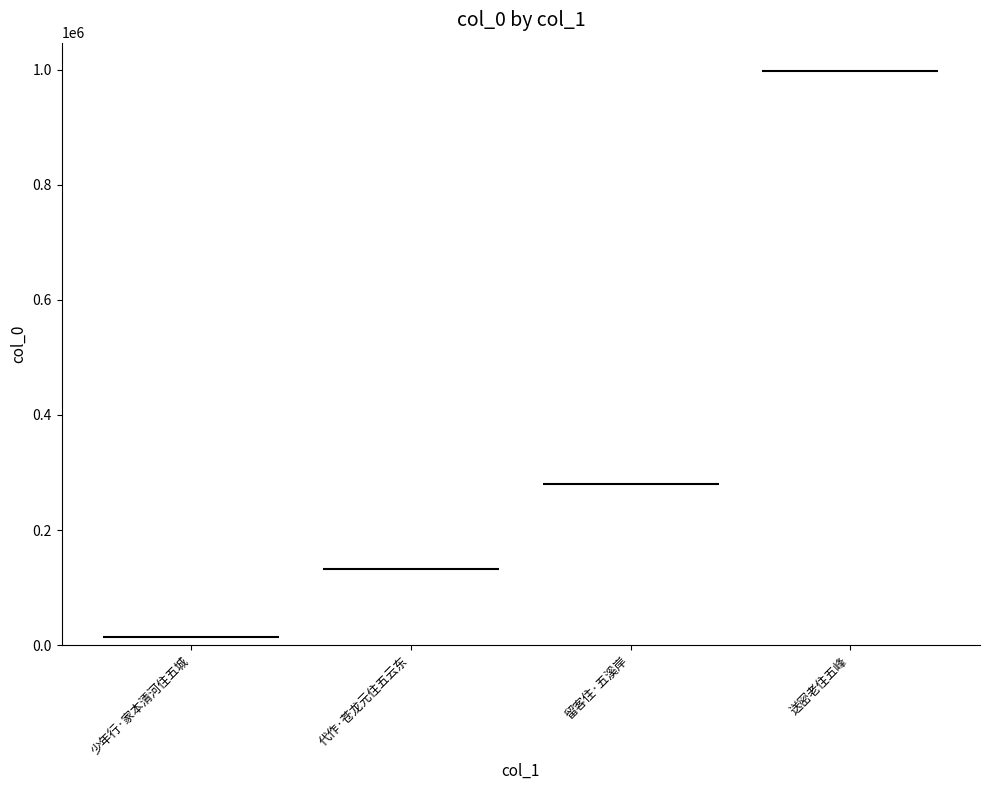

How many bars are there in total?

4